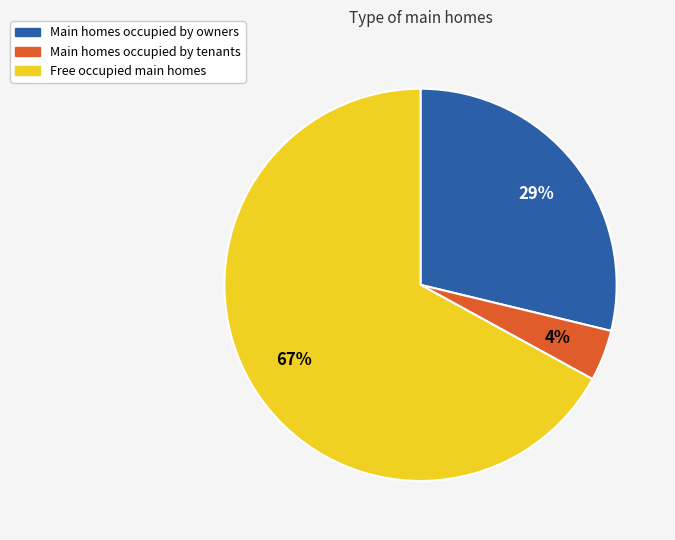

To the nearest percent, what is the average slice percentage?

33%